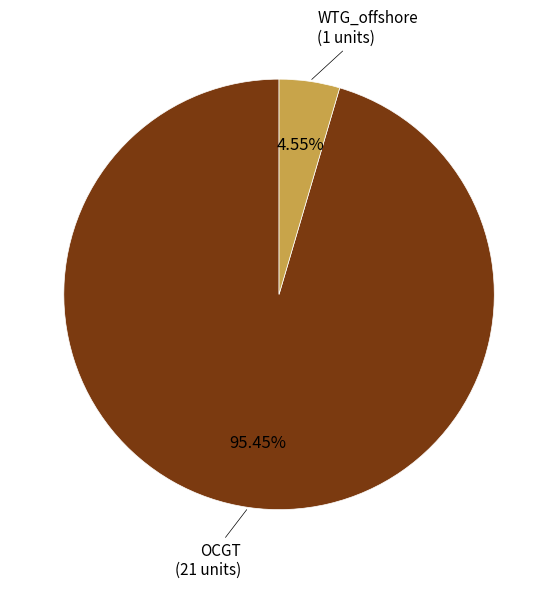

Does any single category account for the majority?

Yes